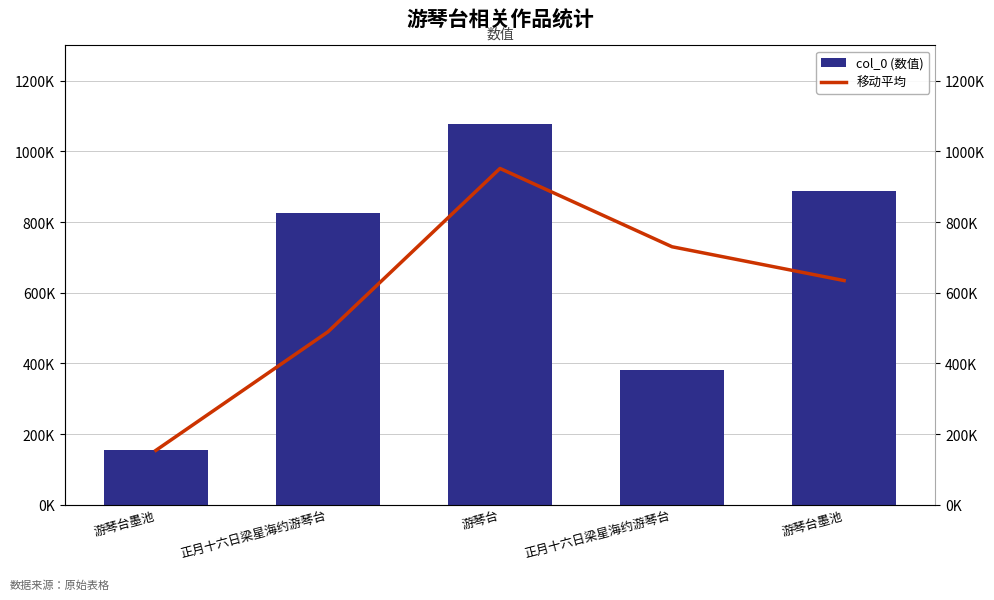

Where does the col_0 (数值) series first go above 824981?

游琴台